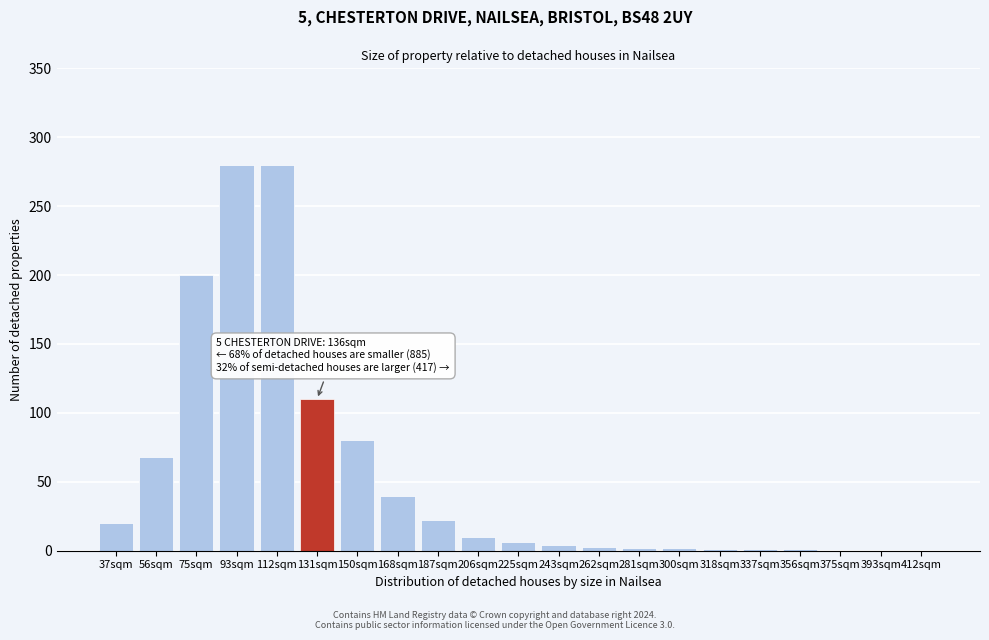

At which label is the value closest to 140?

131sqm